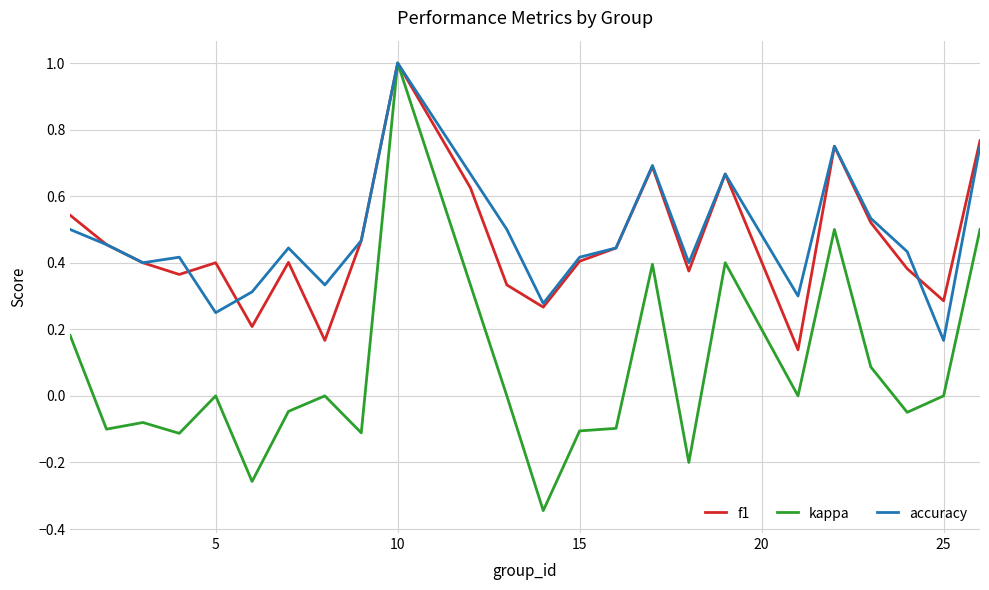

Which series has the widest spread of values?

kappa